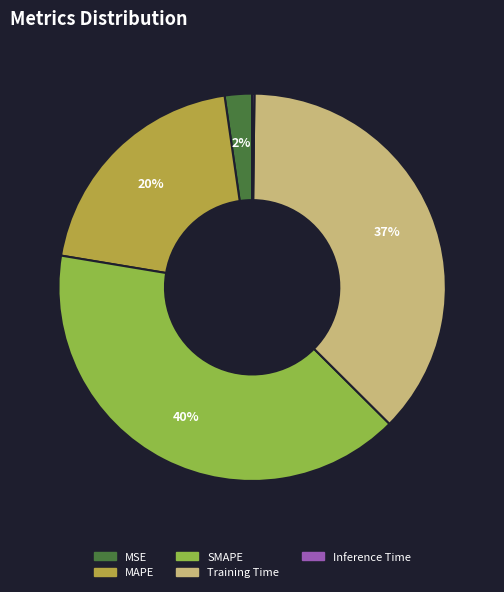

Is the sum of MSE and MAPE greater than half?

No